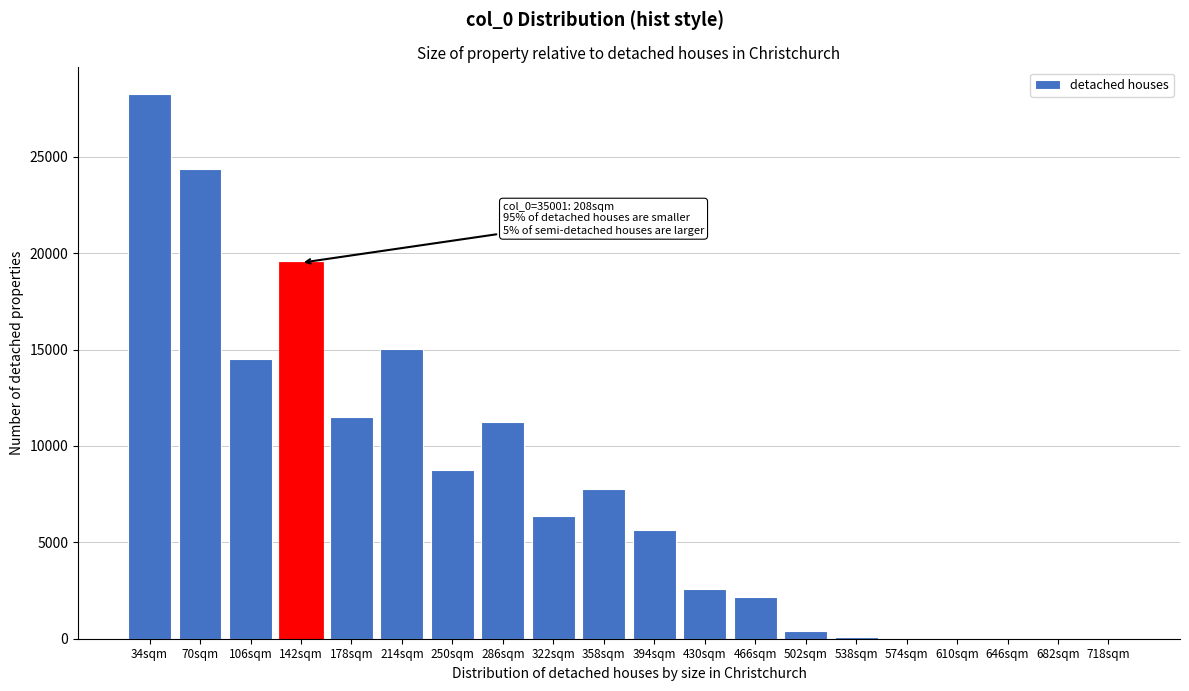

Between 178sqm and 250sqm, which is larger?

178sqm